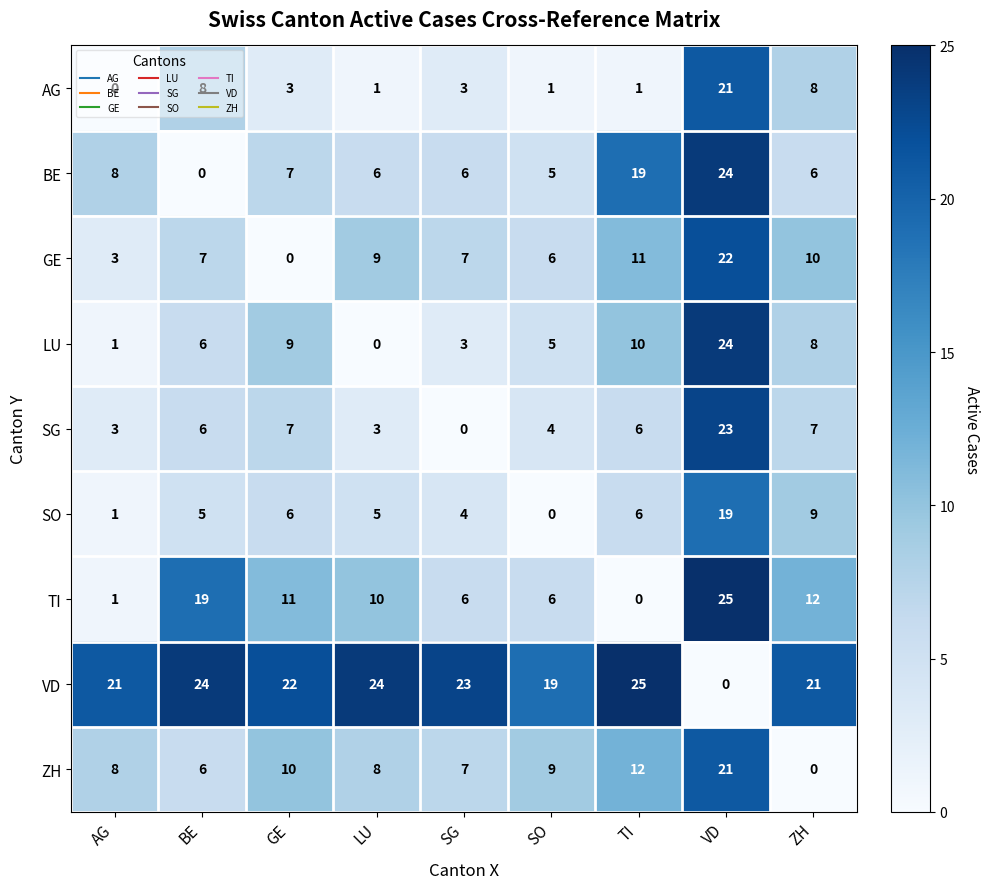

What is the sum of the VD values at AG and VD?

21